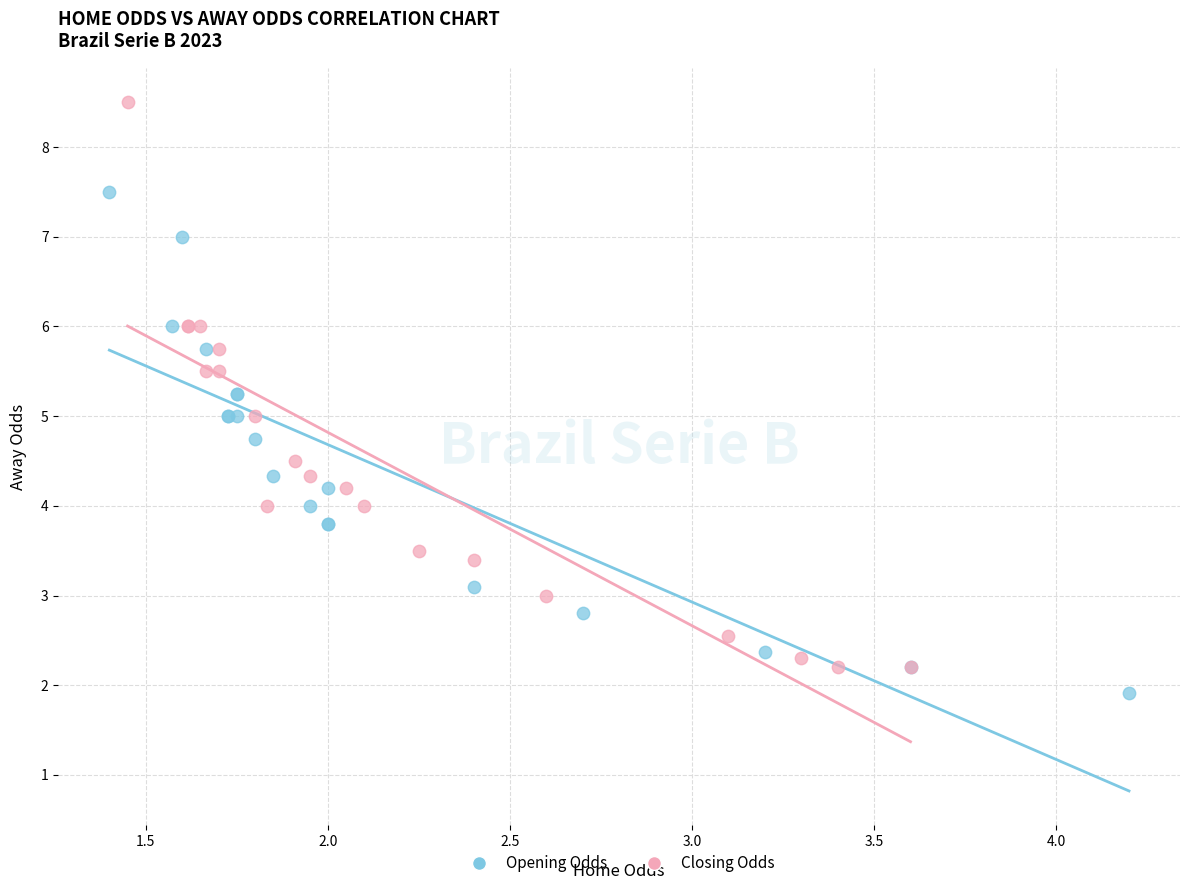

Which series reaches the maximum Y coordinate?

Closing Odds